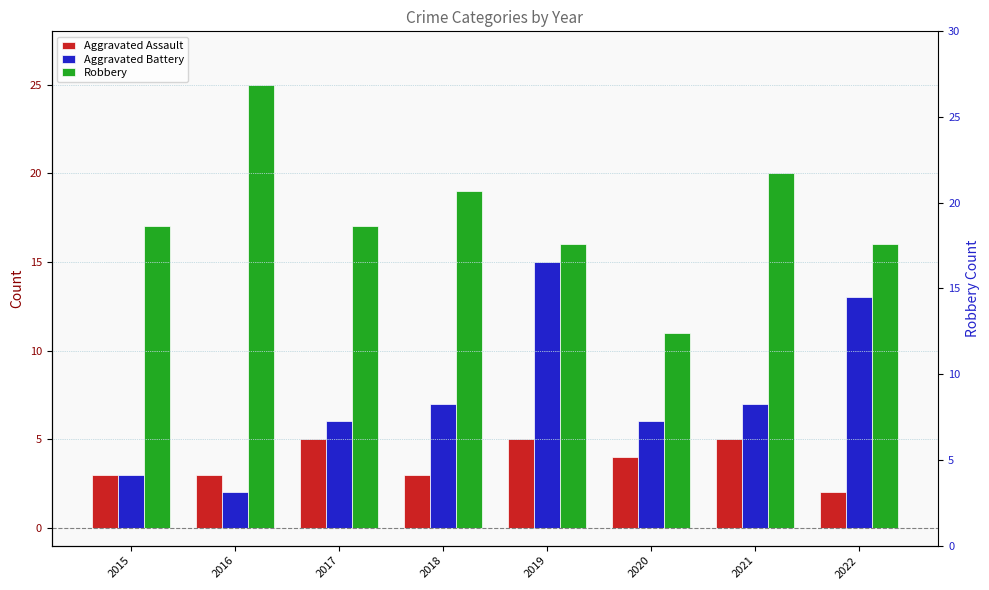

At which category is the sum across all series the highest?

2019